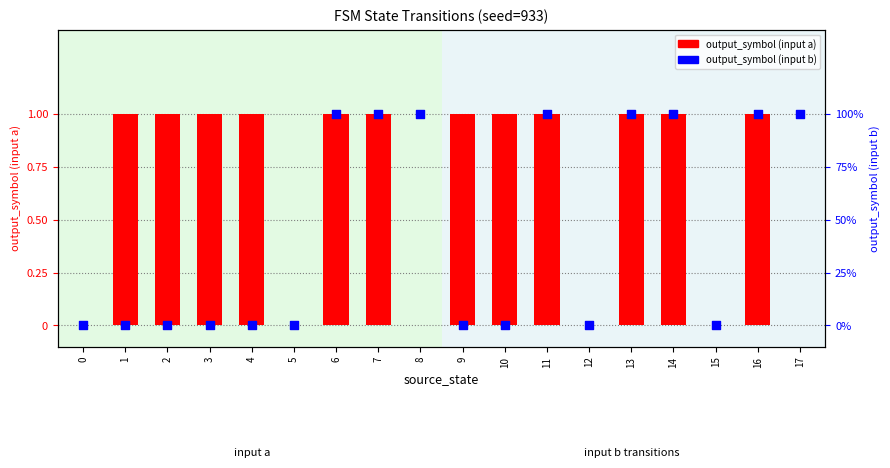

At how many categories does at least one series exceed 0?

14